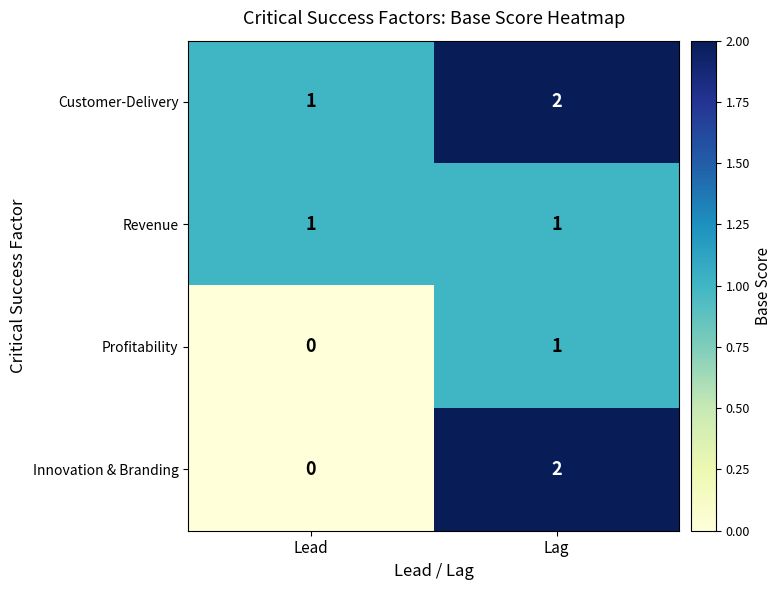

Is it true that Profitability equals 0 at Lag?

False